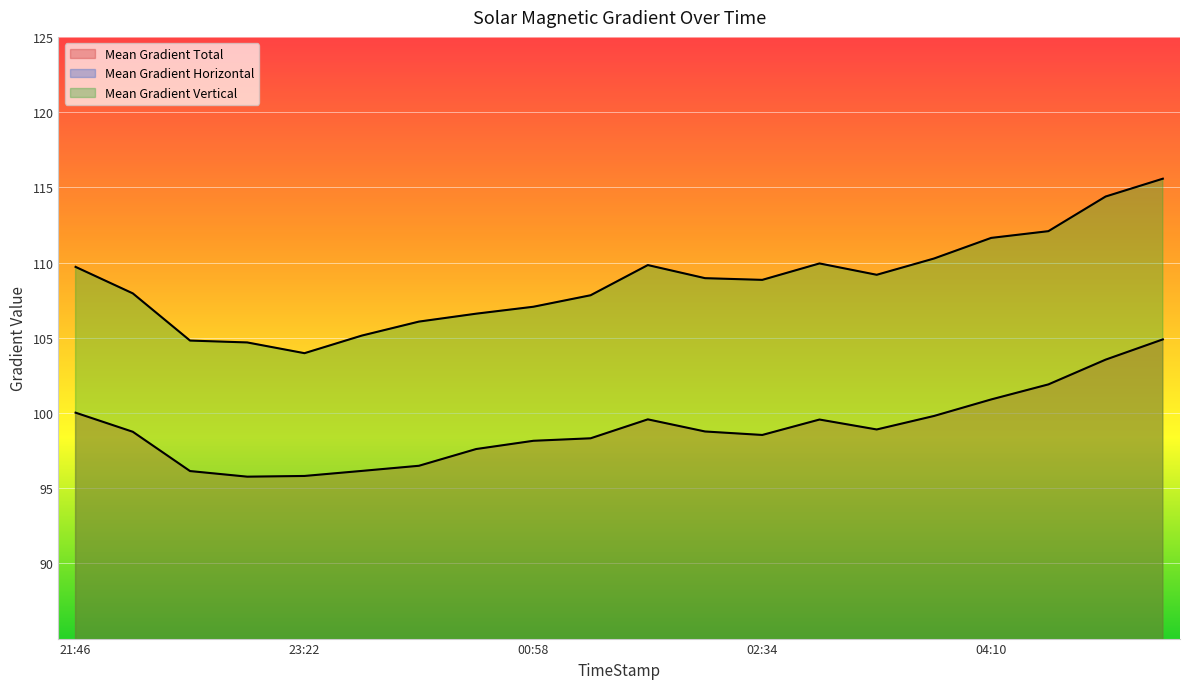

Reading left to right, extract all data points from this chart.

Mean Gradient Total: 100.0	98.7	96.1	95.8	95.8	96.1	96.5	97.6	98.1	98.3	99.6	98.8	98.5	99.6	98.9	99.8	100.9	101.9	103.5	104.9
Mean Gradient Horizontal: 51.9	51.8	50.5	50.0	50.1	50.2	50.3	50.9	51.5	51.8	52.3	51.7	51.3	51.9	51.1	51.5	52.7	53.6	54.8	55.8
Mean Gradient Vertical: 109.7	107.9	104.8	104.7	104.0	105.1	106.1	106.6	107.1	107.8	109.8	109.0	108.8	109.9	109.2	110.3	111.6	112.1	114.4	115.6